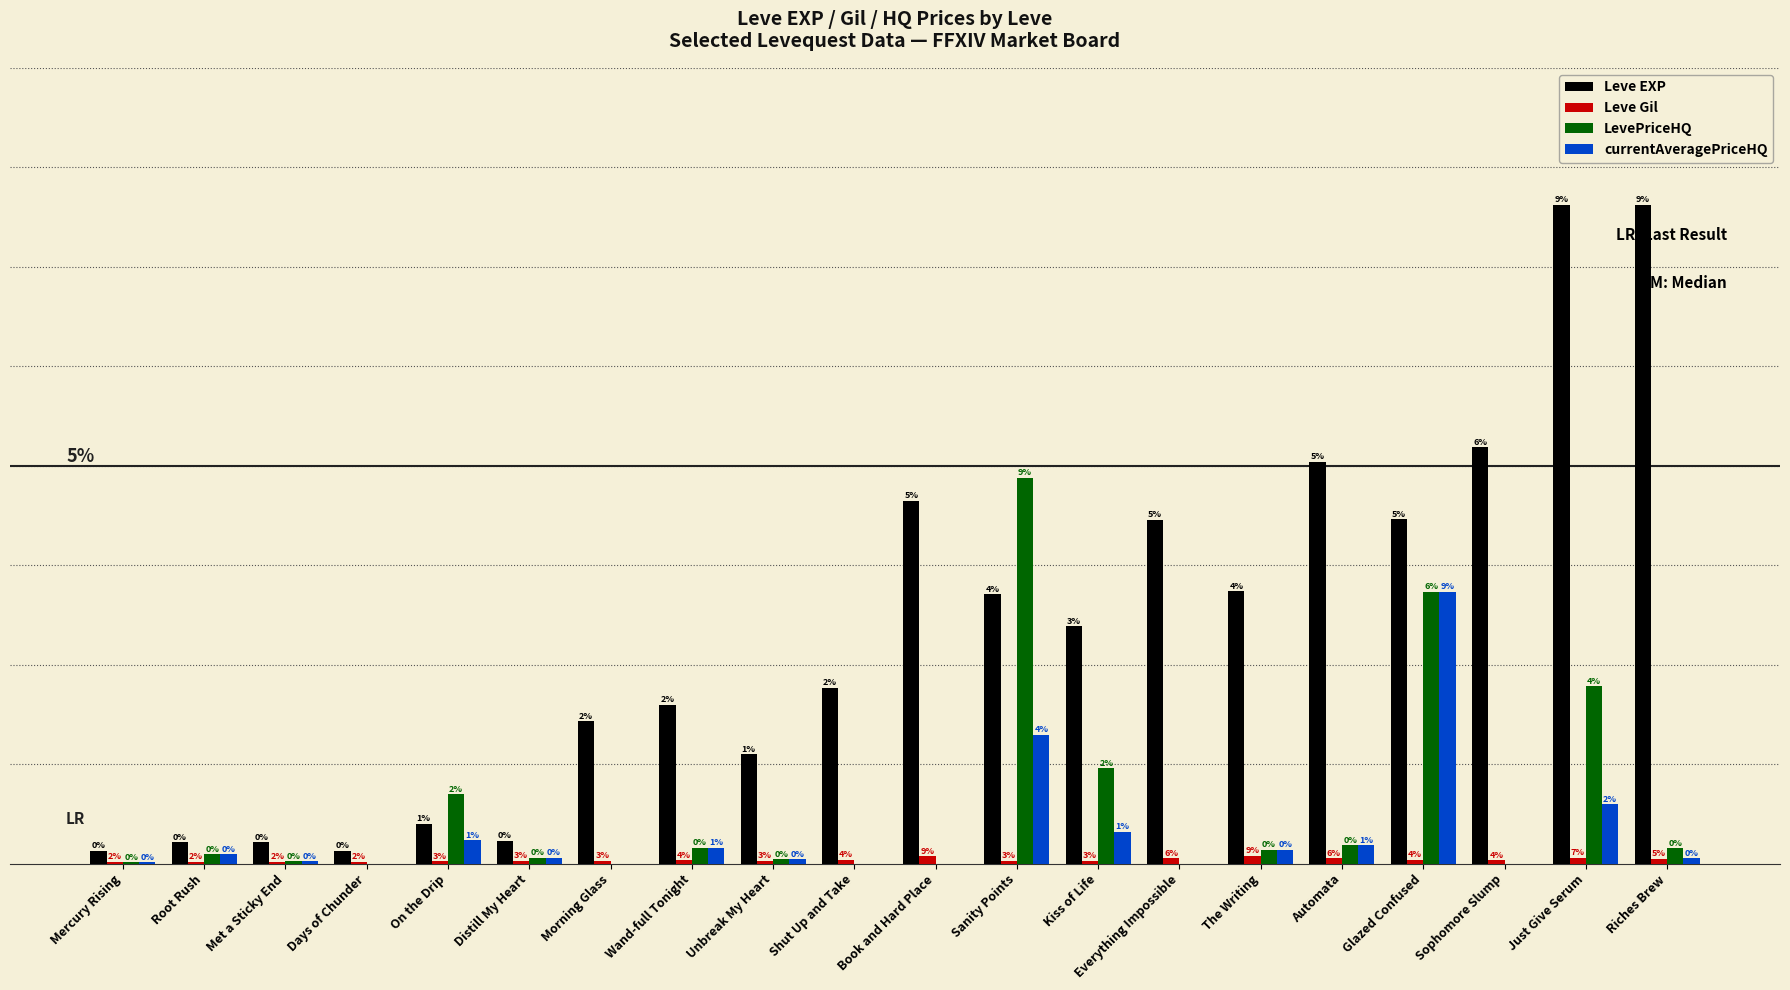

List the labels in order of Leve EXP value, largest first.

Just Give Serum, Riches Brew, Sophomore Slump, Automata, Book and Hard Place, Glazed Confused, Everything Impossible, The Writing, Sanity Points, Kiss of Life, Shut Up and Take, Wand-full Tonight, Morning Glass, Unbreak My Heart, On the Drip, Distill My Heart, Root Rush, Met a Sticky End, Mercury Rising, Days of Chunder